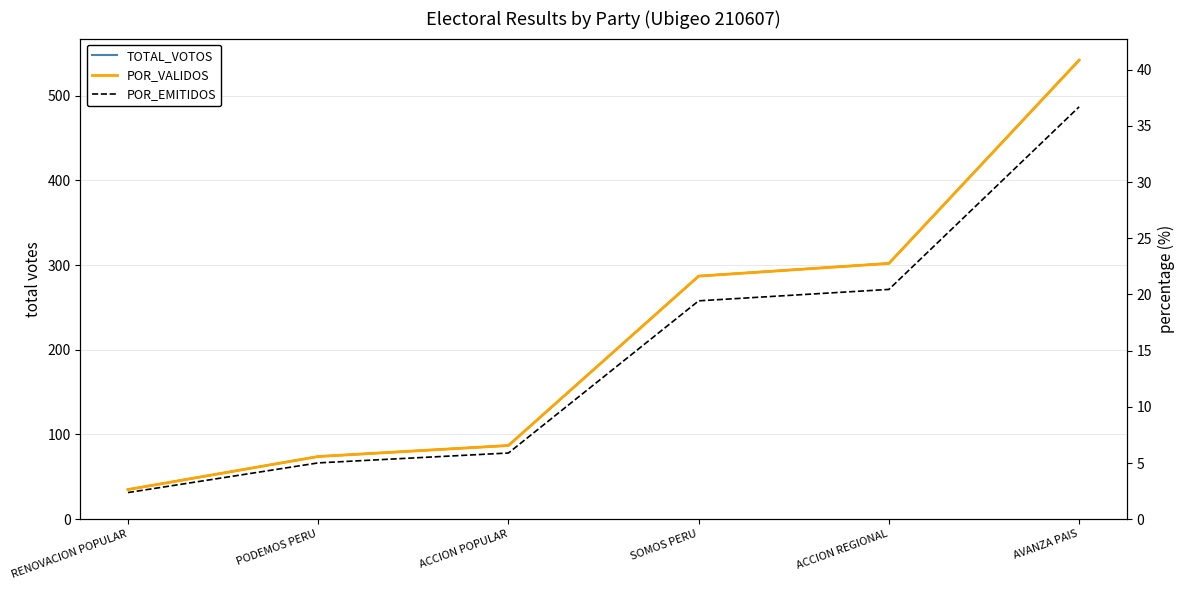

The POR_VALIDOS series shows 4.7 at RENOVACION POPULAR. True or false?

False